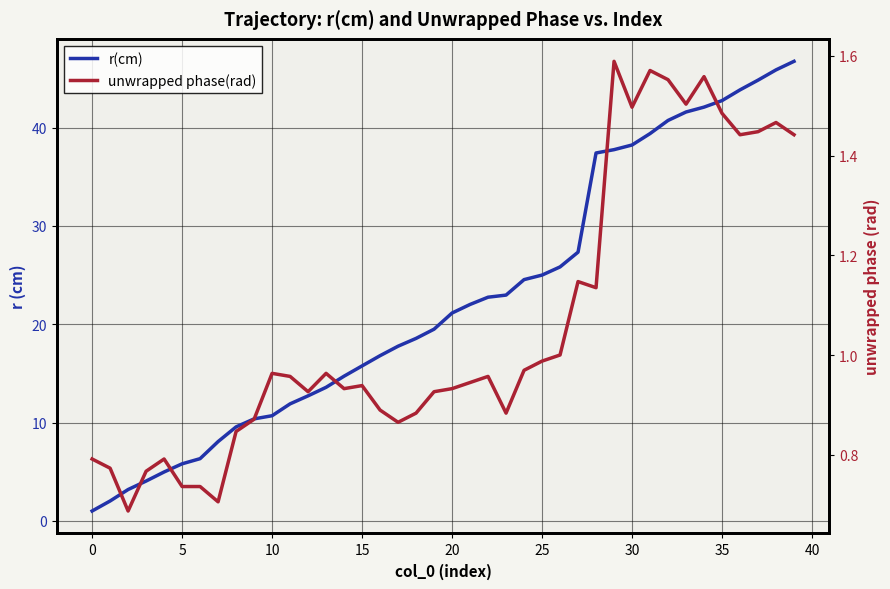

Reading left to right, extract all data points from this chart.

r(cm): 1.0	2.0	3.2	4.1	5.0	5.8	6.3	8.1	9.6	10.4	10.7	11.9	12.7	13.6	14.7	15.8	16.8	17.8	18.6	19.5	21.1	22.0	22.7	23.0	24.5	25.0	25.8	27.3	37.4	37.8	38.2	39.4	40.7	41.6	42.1	42.7	43.8	44.8	45.9	46.7
unwrapped phase(rad): 0.8	0.8	0.7	0.8	0.8	0.7	0.7	0.7	0.8	0.9	1.0	1.0	0.9	1.0	0.9	0.9	0.9	0.9	0.9	0.9	0.9	0.9	1.0	0.9	1.0	1.0	1.0	1.1	1.1	1.6	1.5	1.6	1.6	1.5	1.6	1.5	1.4	1.4	1.5	1.4